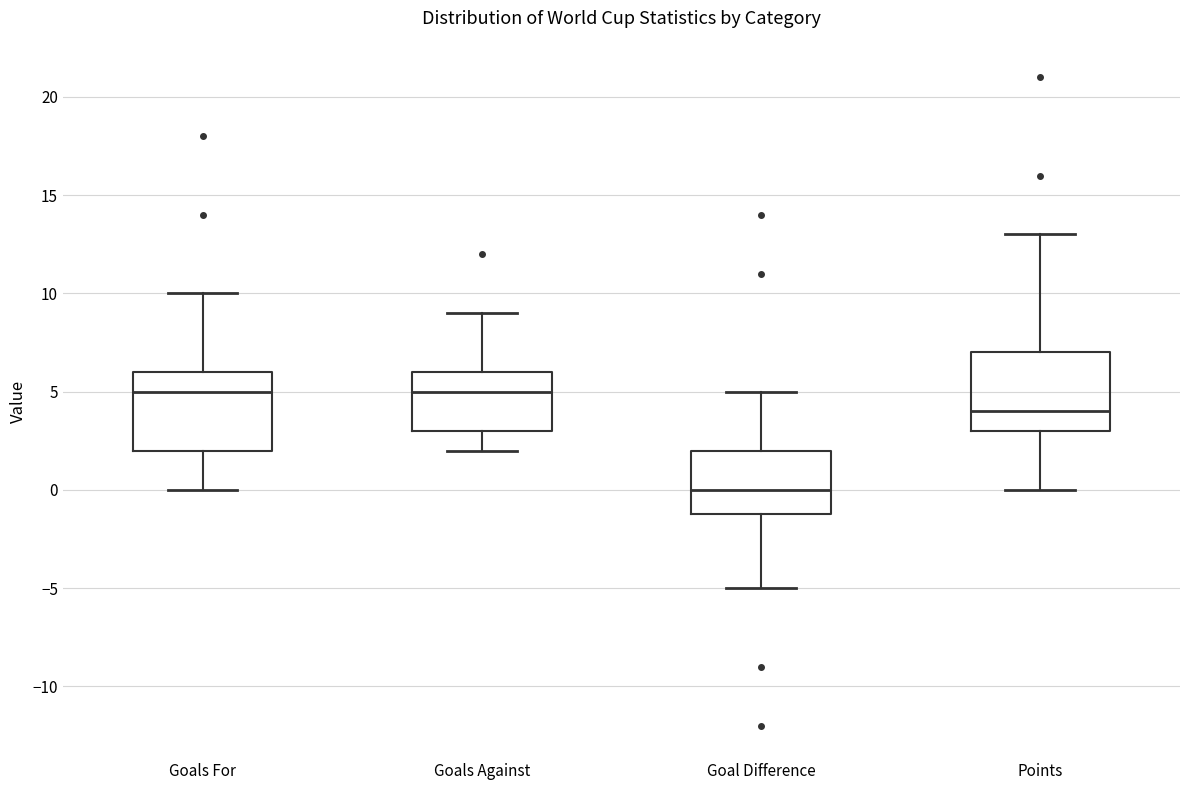

Where is the upper edge of the box for Goals For on the y-axis? The values are not printed on the chart, so give them approximately, as read against the axis.

6